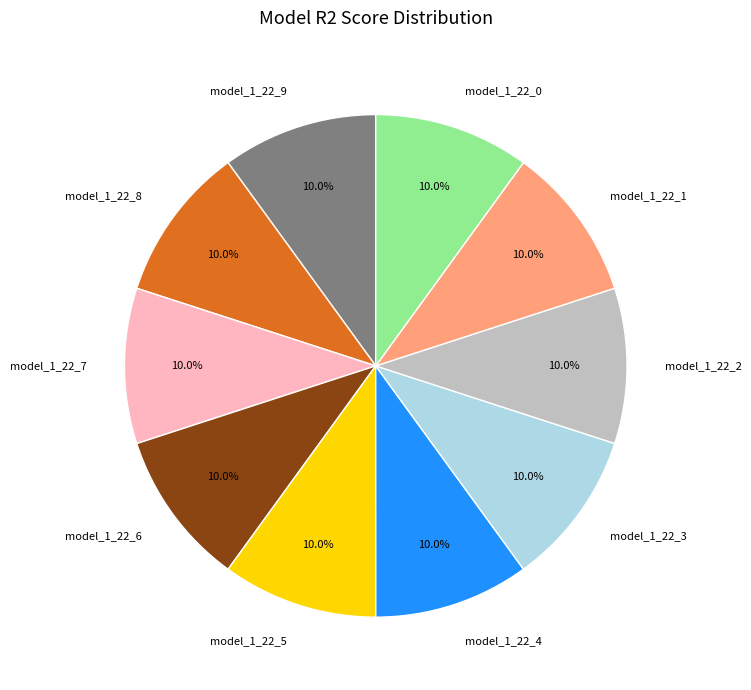

Combined, what portion of the pie is model_1_22_5 and model_1_22_0?

20.0%